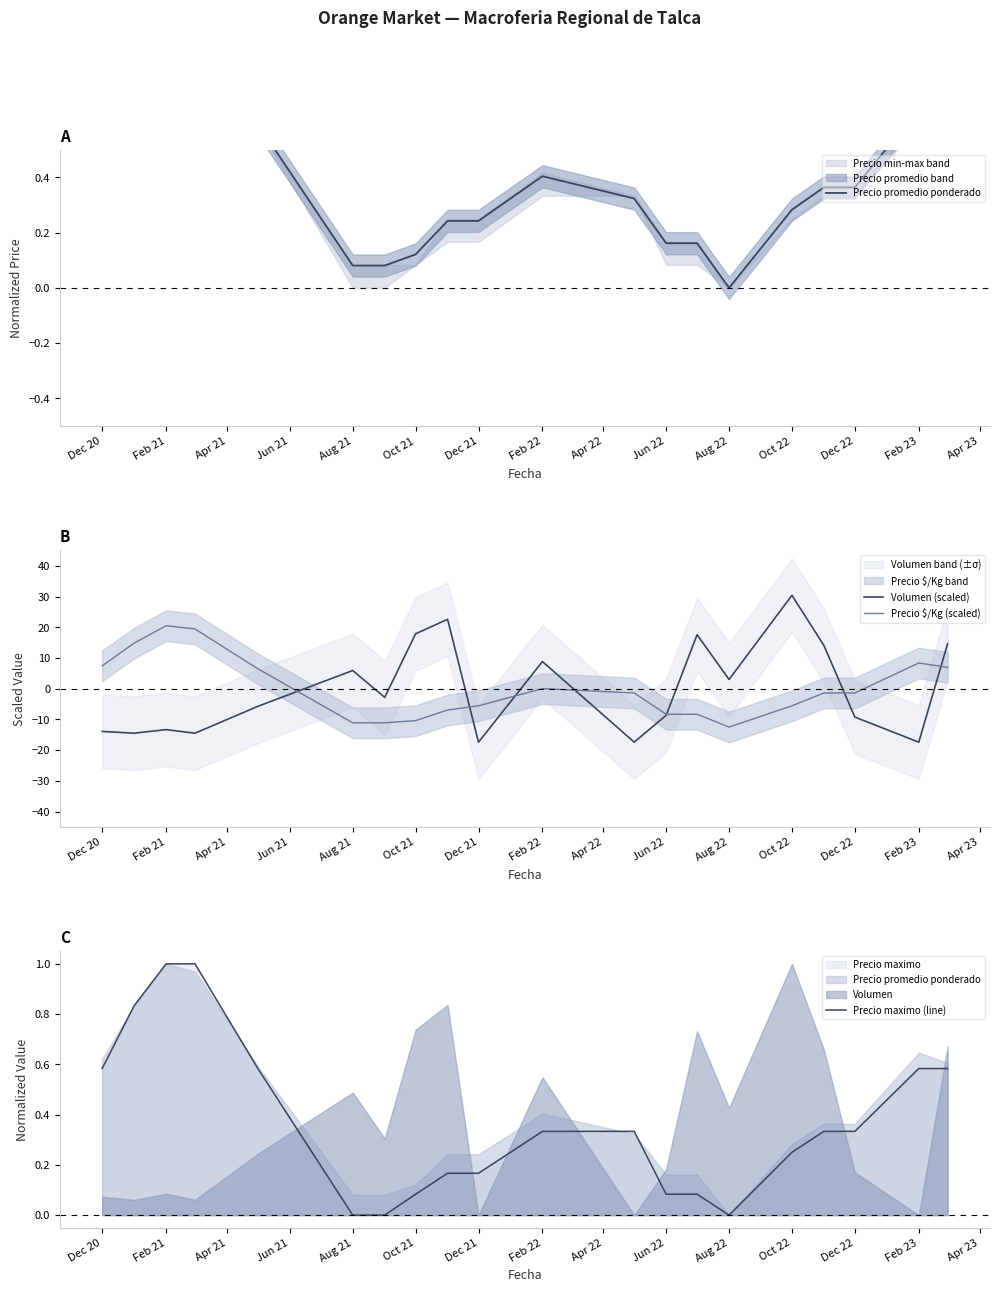

After their last crossing, which series has the higher values: Volumen (scaled) or Precio promedio ponderado?

Volumen (scaled)